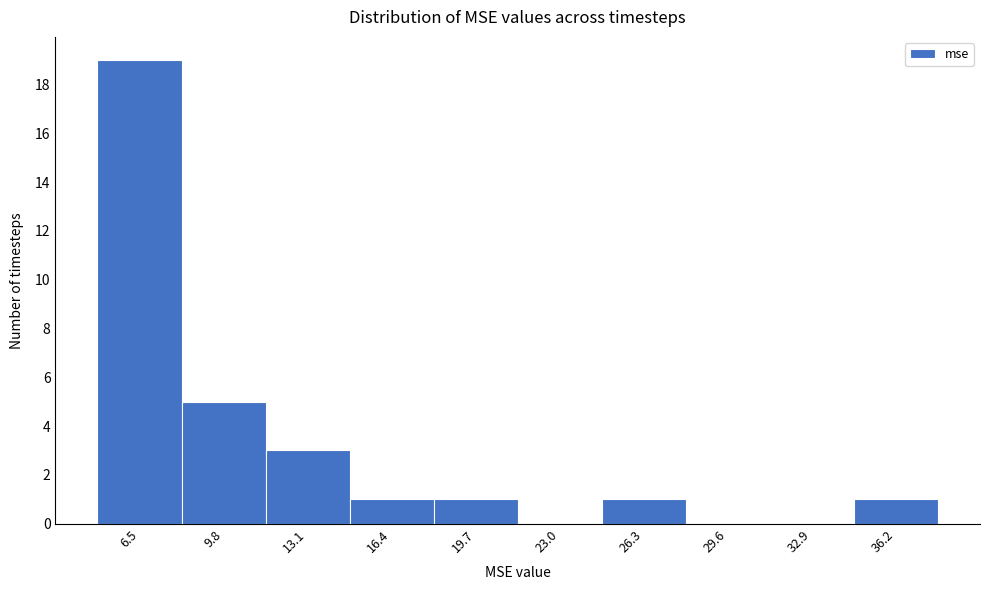

Reading left to right, extract all data points from this chart.

6.5=19	9.8=5	13.1=3	16.4=1	19.7=1	23.0=0	26.3=1	29.6=0	32.9=0	36.2=1